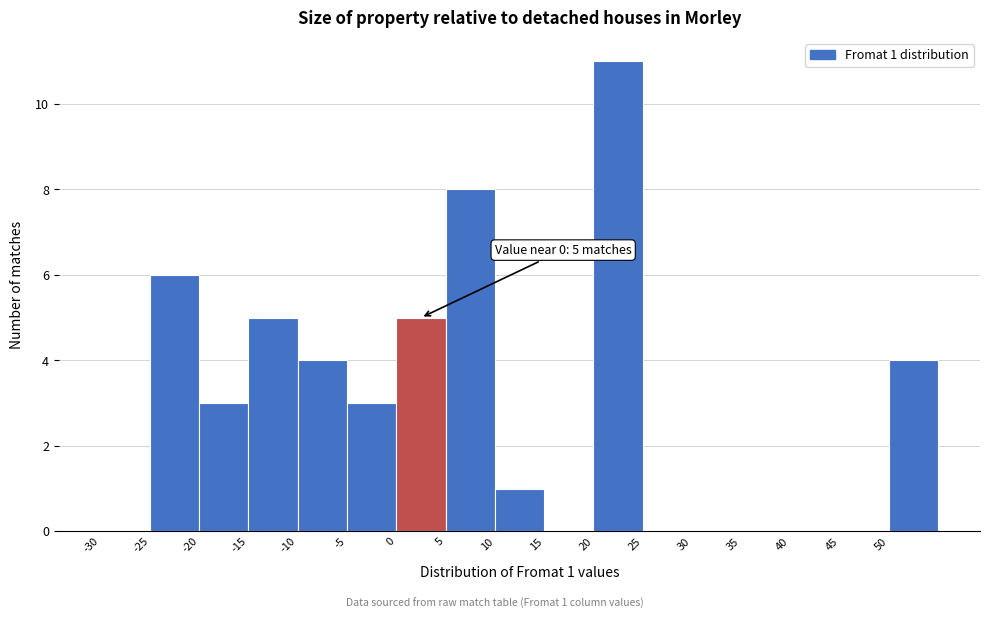

Over which range of the x-axis is the bar tallest?

20 to 25